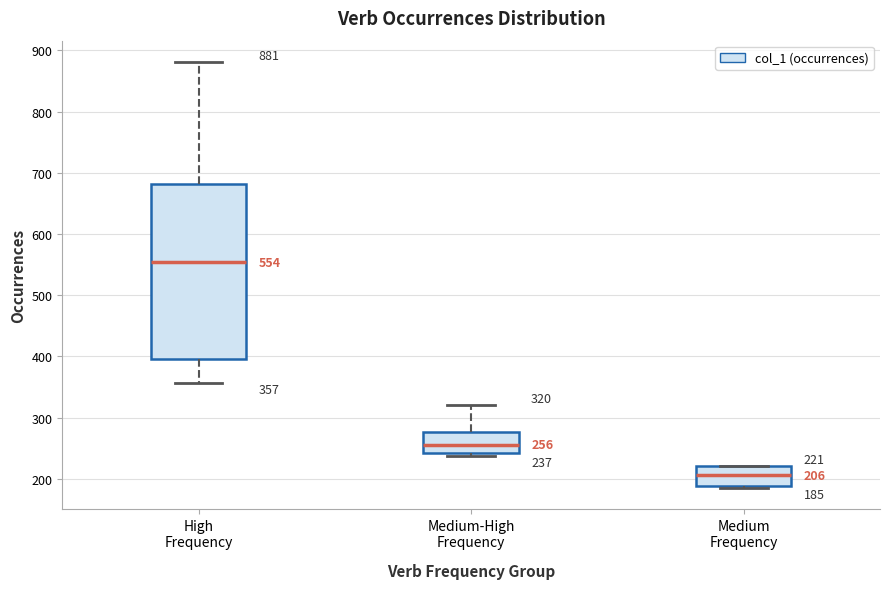

Comparing the boxes themselves (not the whiskers), which one is the tallest?

High Frequency